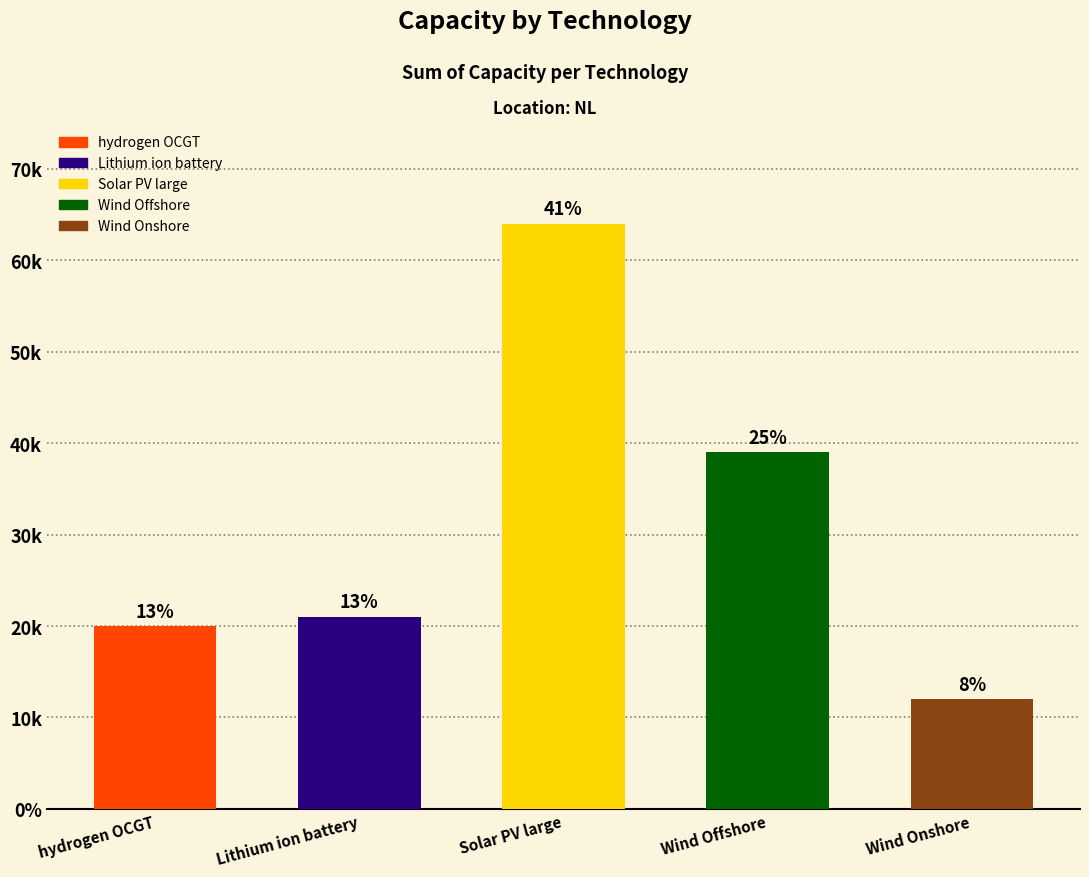

Does the chart contain any negative values?

No